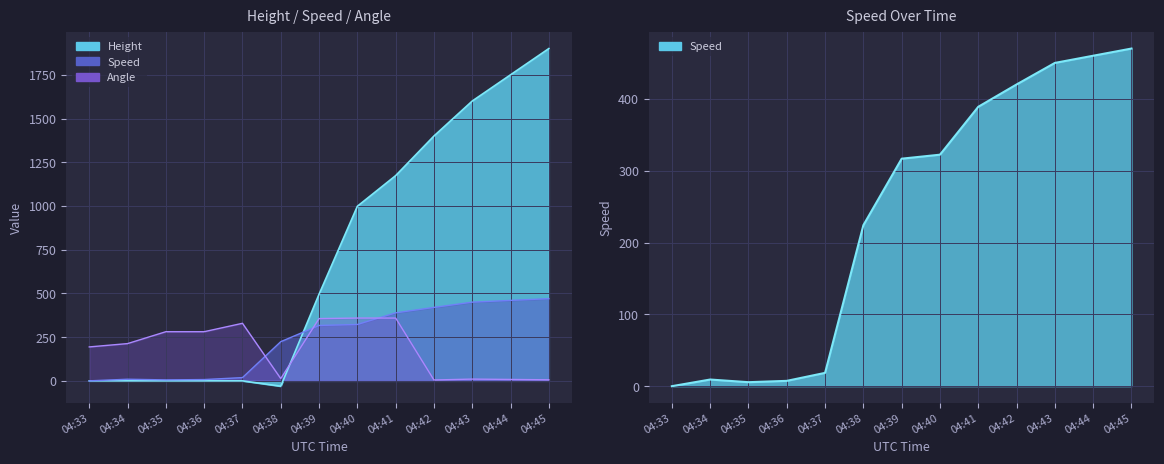

What is the difference between the Angle values at 04:40 and 04:36?

78.0